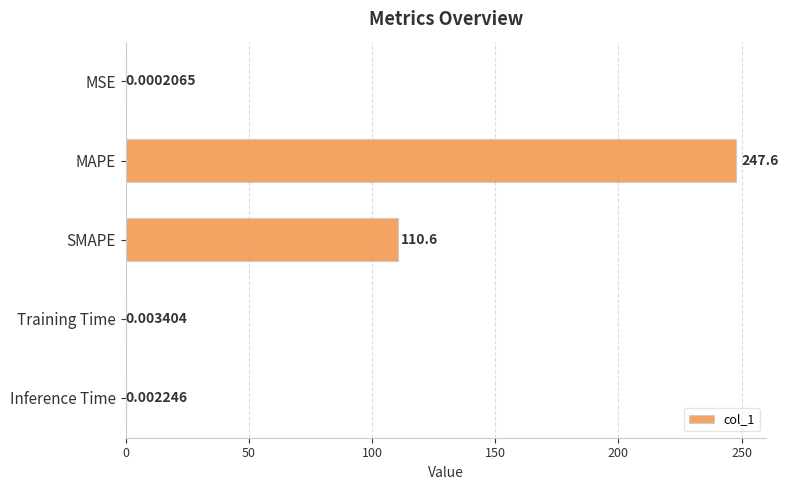

Which category has the highest value across all series?

MAPE